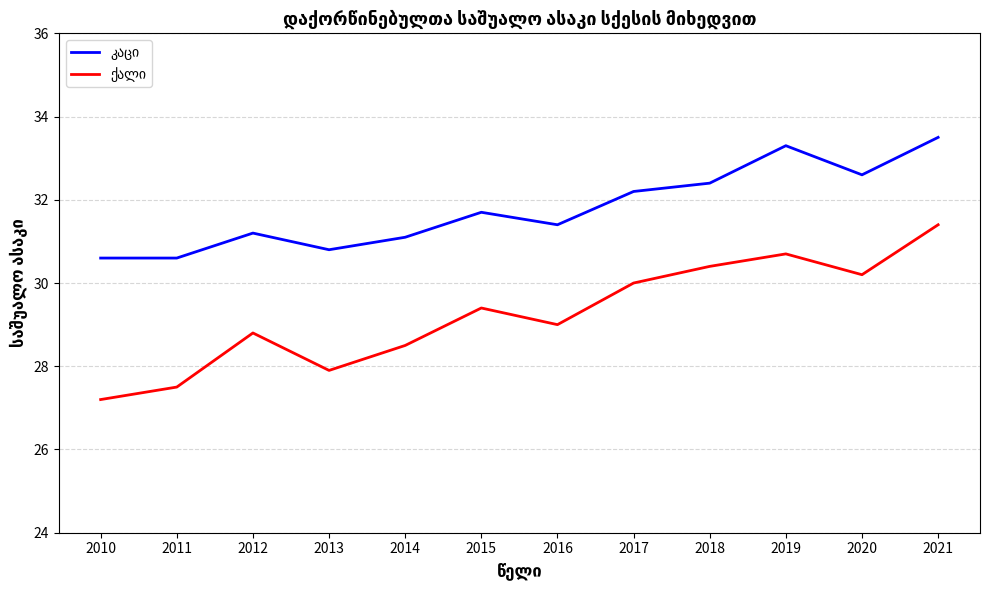

What is the smallest value displayed?

27.2